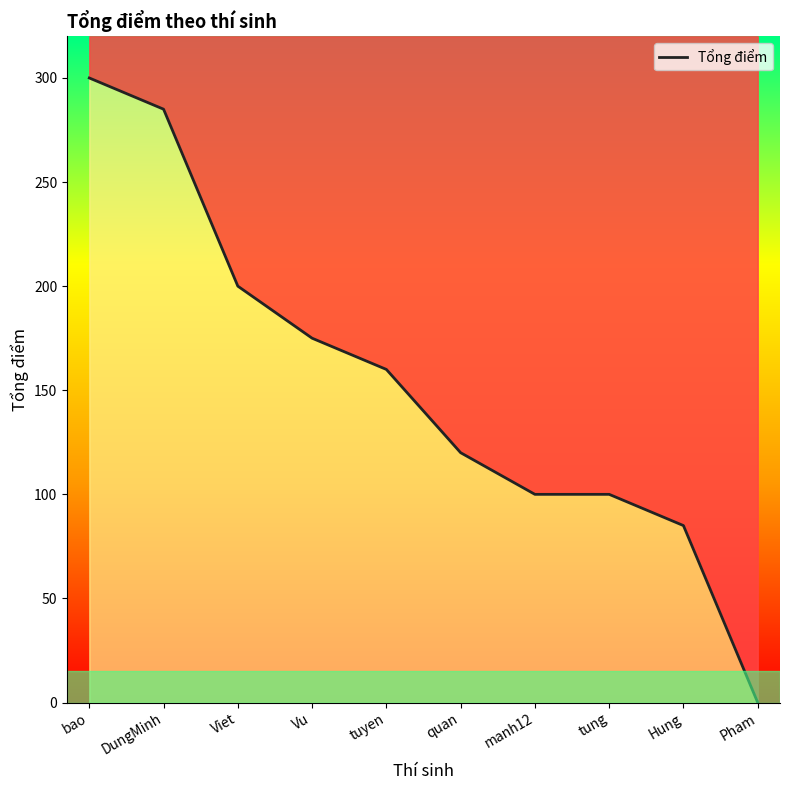

What is the sum of the values at bao and quan?

420